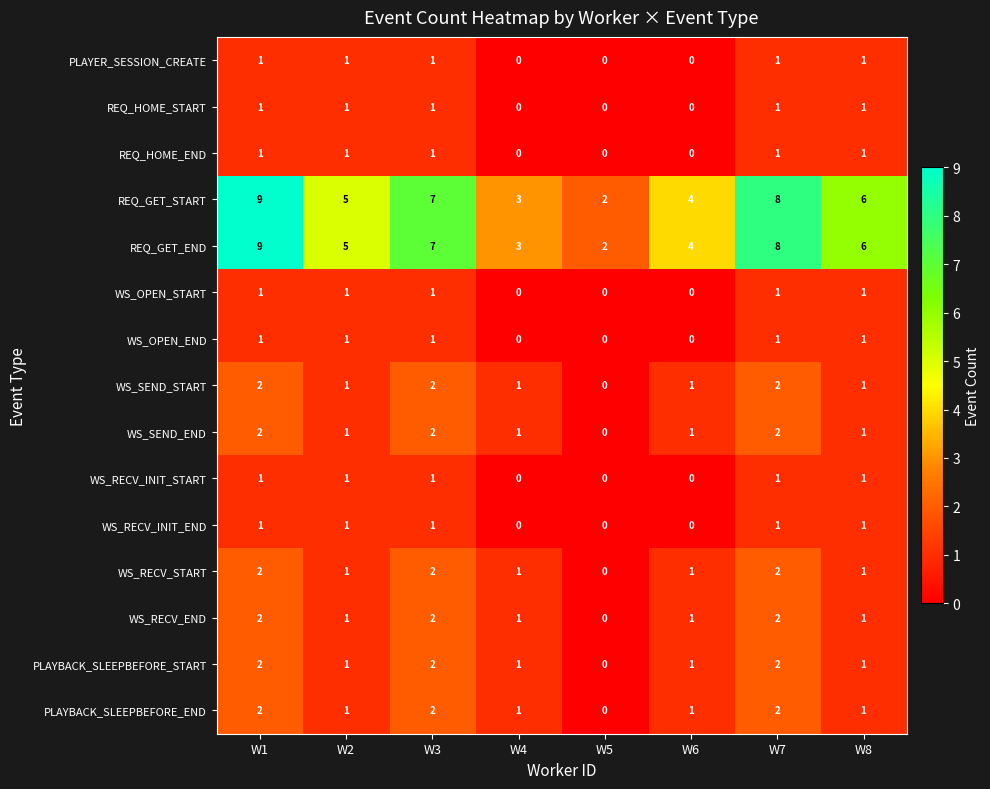

List the labels in order of REQ_GET_END value, largest first.

W1, W7, W3, W8, W2, W6, W4, W5